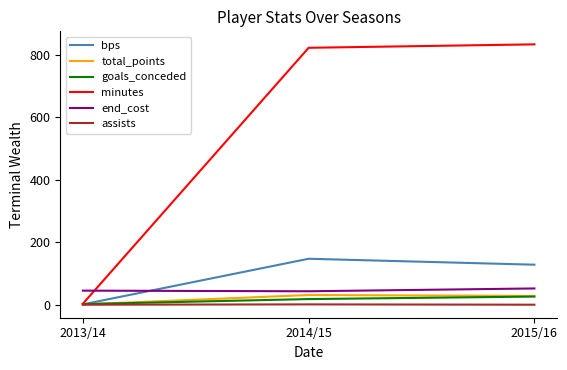

Which category has the highest value across all series?

2015/16